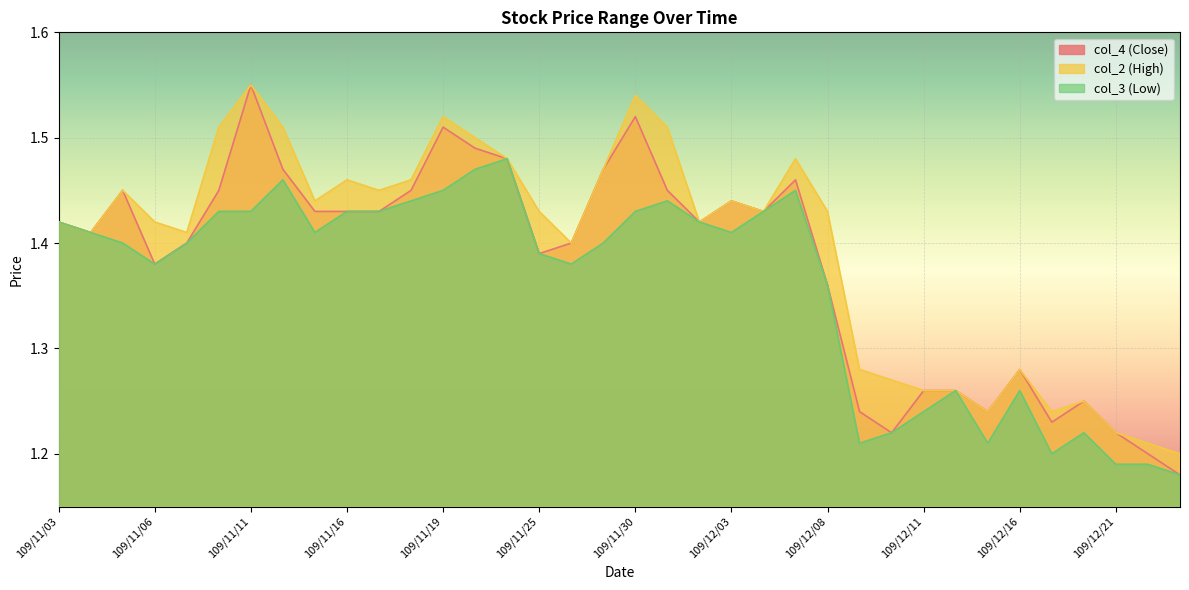

What is the label of the 9th point from the left?

109/11/13